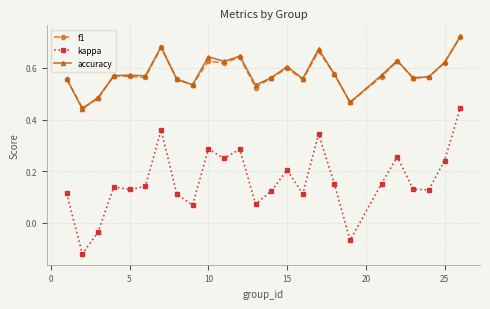

How many f1 values are between 0 and 1?

25